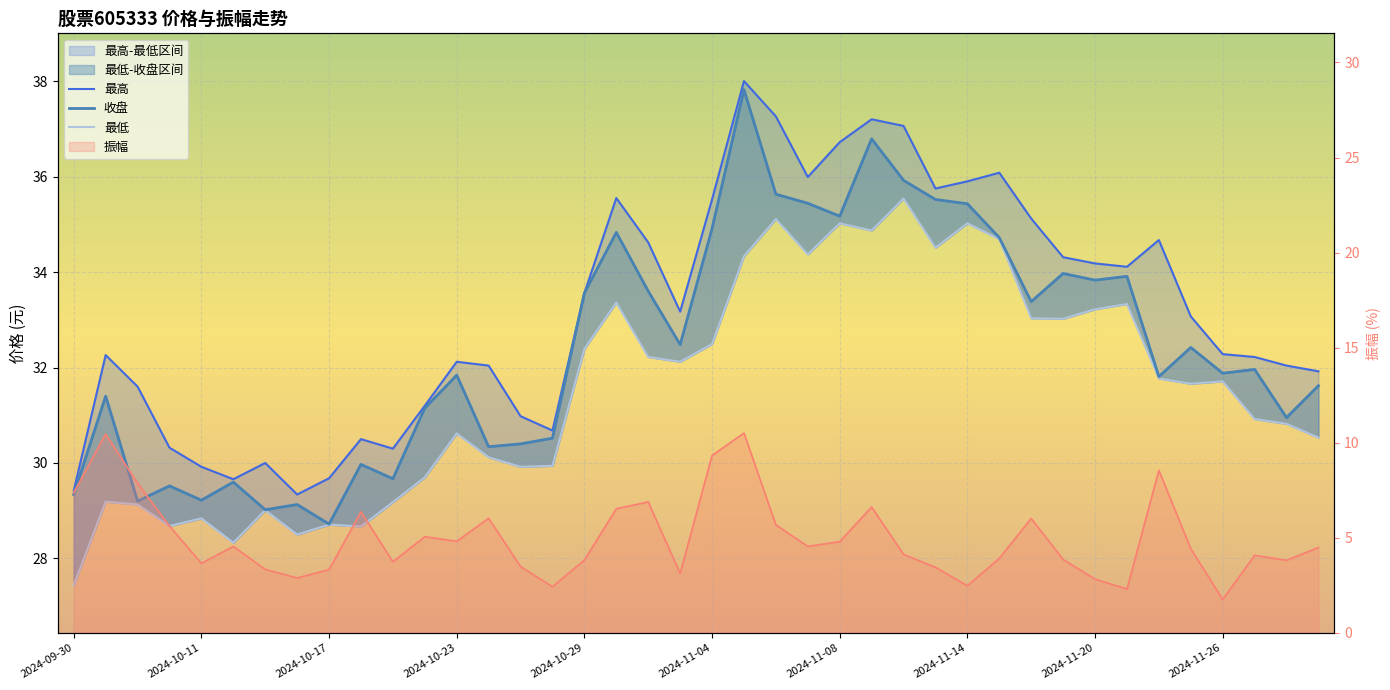

What is the minimum value for 振幅?

1.8